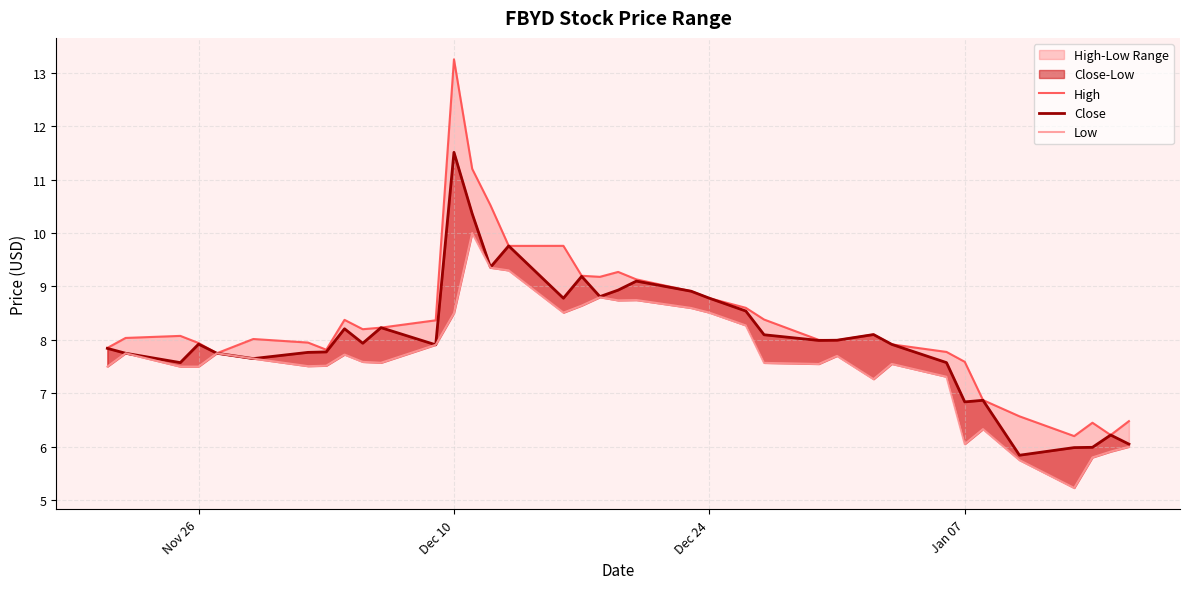

How many values in the High series exceed 8?

21